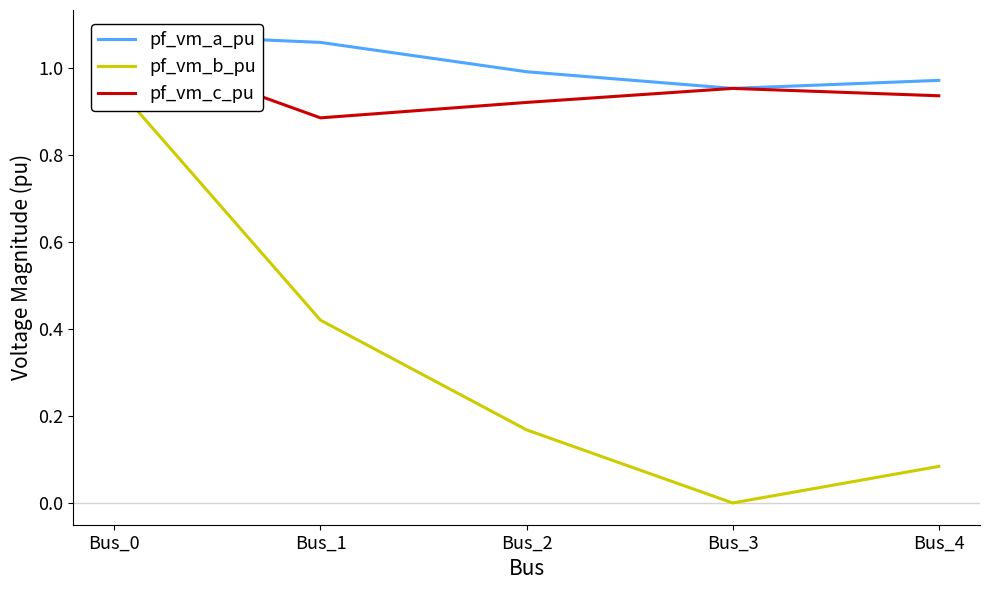

At how many categories does at least one series exceed 0?

5